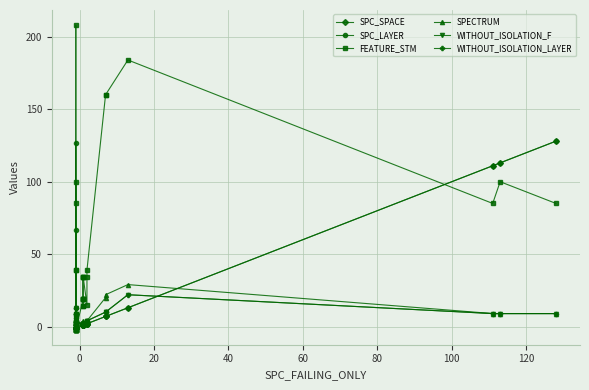

How many negative values does the SPC_SPACE series have?

13